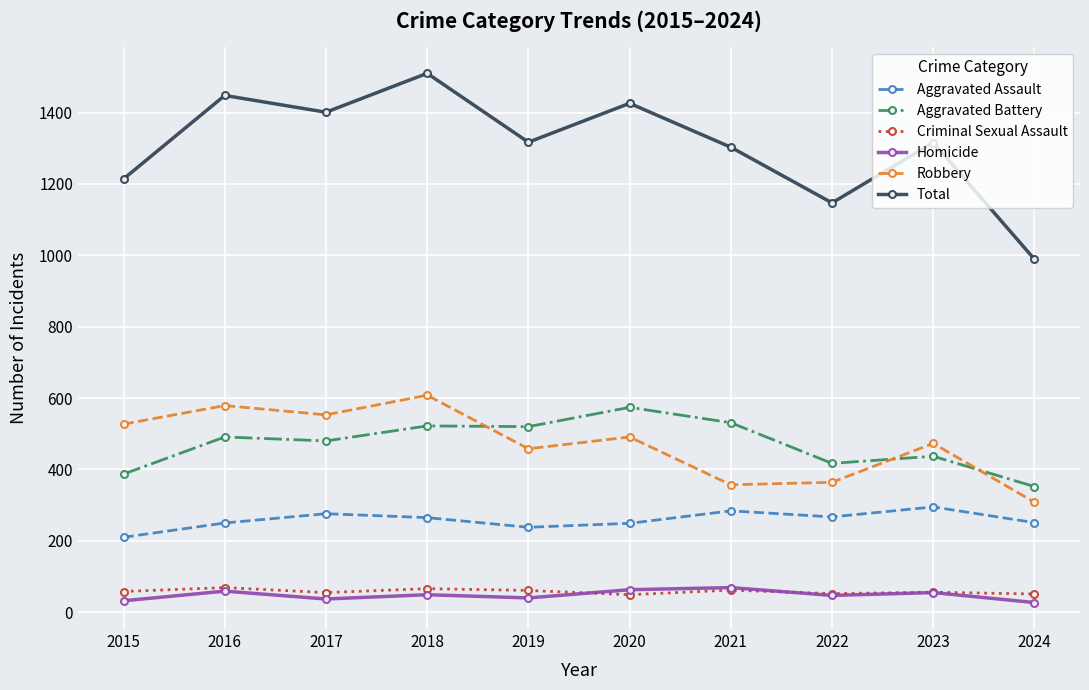

What is the spread (max minus min) of values at 2015?

1182